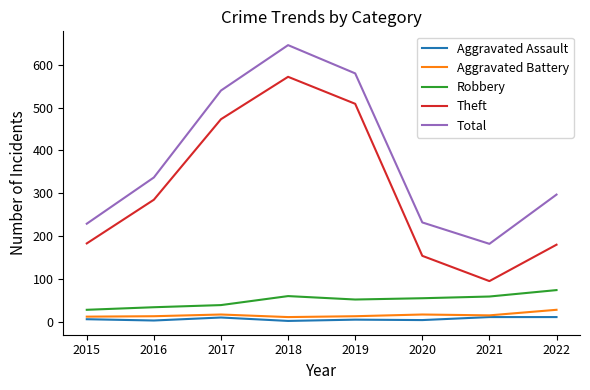

List the series in order of their peak value, highest first.

Total, Theft, Robbery, Aggravated Battery, Aggravated Assault